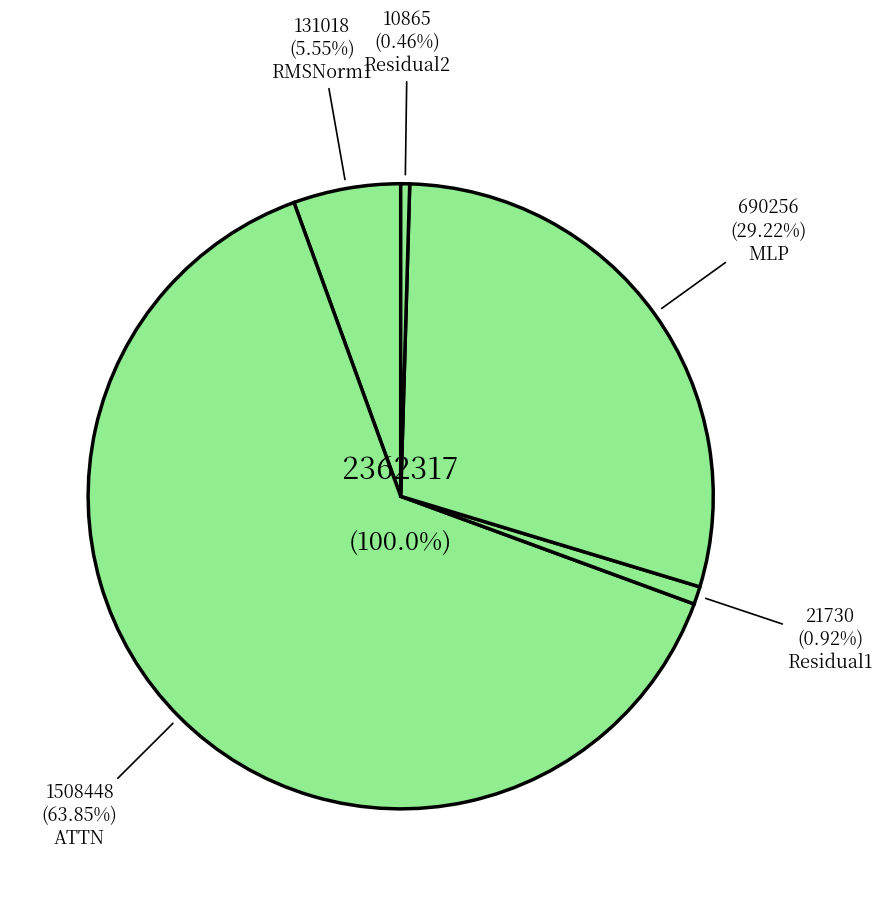

Is the sum of RMSNorm1 and Residual2 greater than half?

No